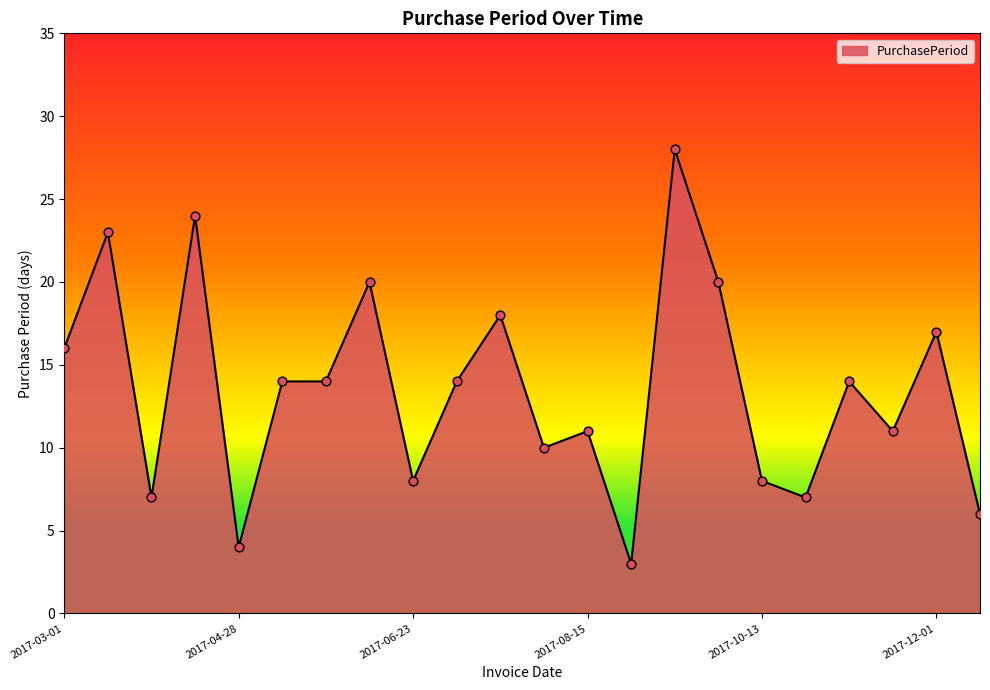

What is the difference between the maximum and minimum values?

25